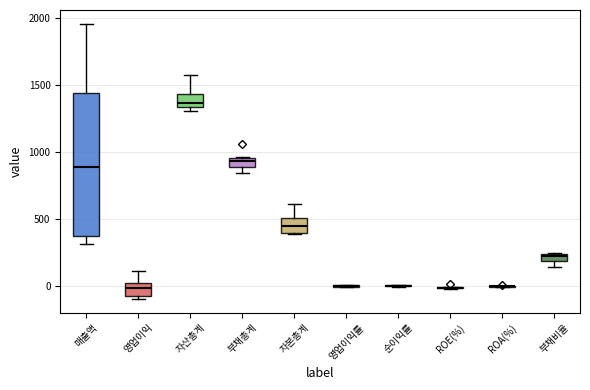

Where is the upper edge of the box for 부채총계 on the y-axis? The values are not printed on the chart, so give them approximately, as read against the axis.

950